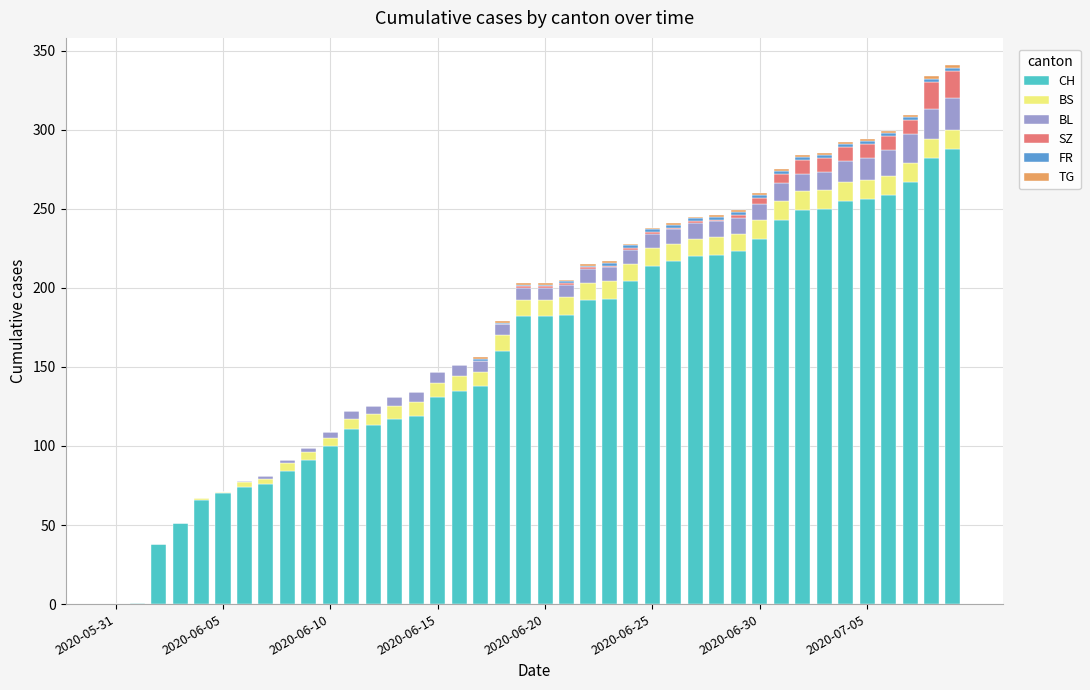

How many distinct data groups are displayed?

6